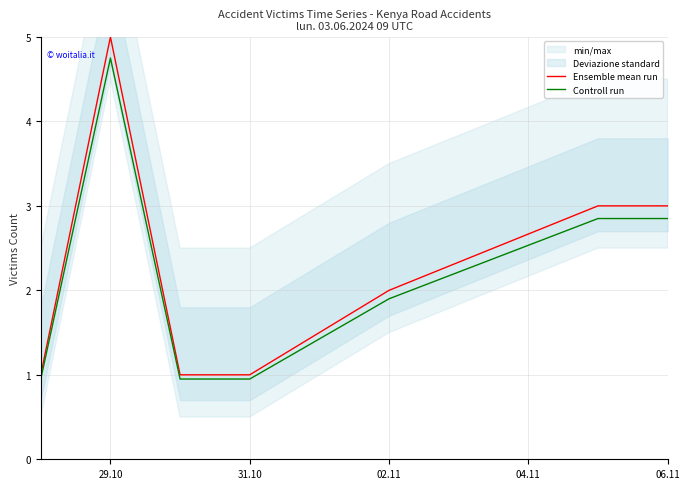

Which series has the largest total across all categories?

Ensemble mean run